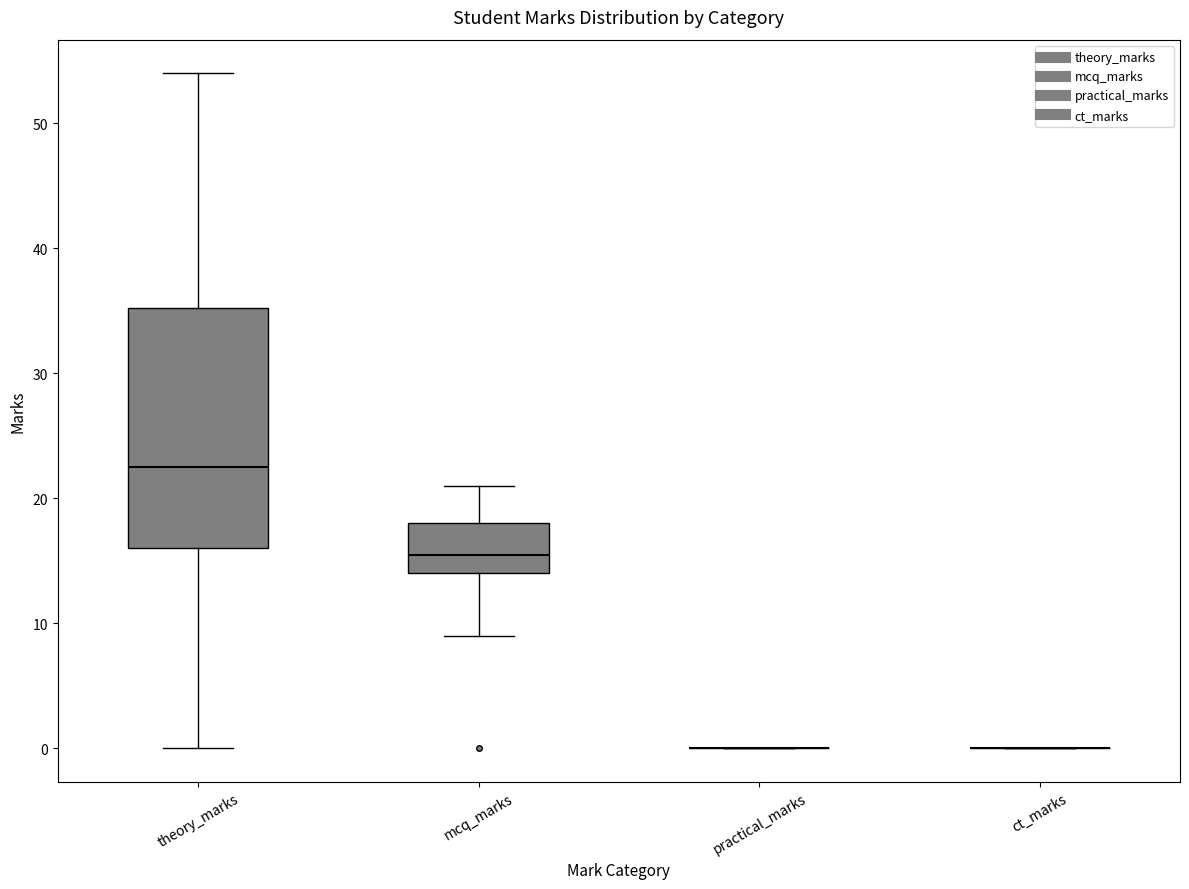

Reading left to right, transcribe this box plot: for each box, give where its median line is, the range the box spans, and where its two whiskers end, as read against the y-axis. The values are not printed on the chart, so give them approximately, as read against the axis.

theory_marks: median 23, box 16 to 35, whiskers 0 to 54
mcq_marks: median 16, box 14 to 18, whiskers 9 to 21
practical_marks: box collapsed to a line at 0, whiskers 0 to 0
ct_marks: box collapsed to a line at 0, whiskers 0 to 0